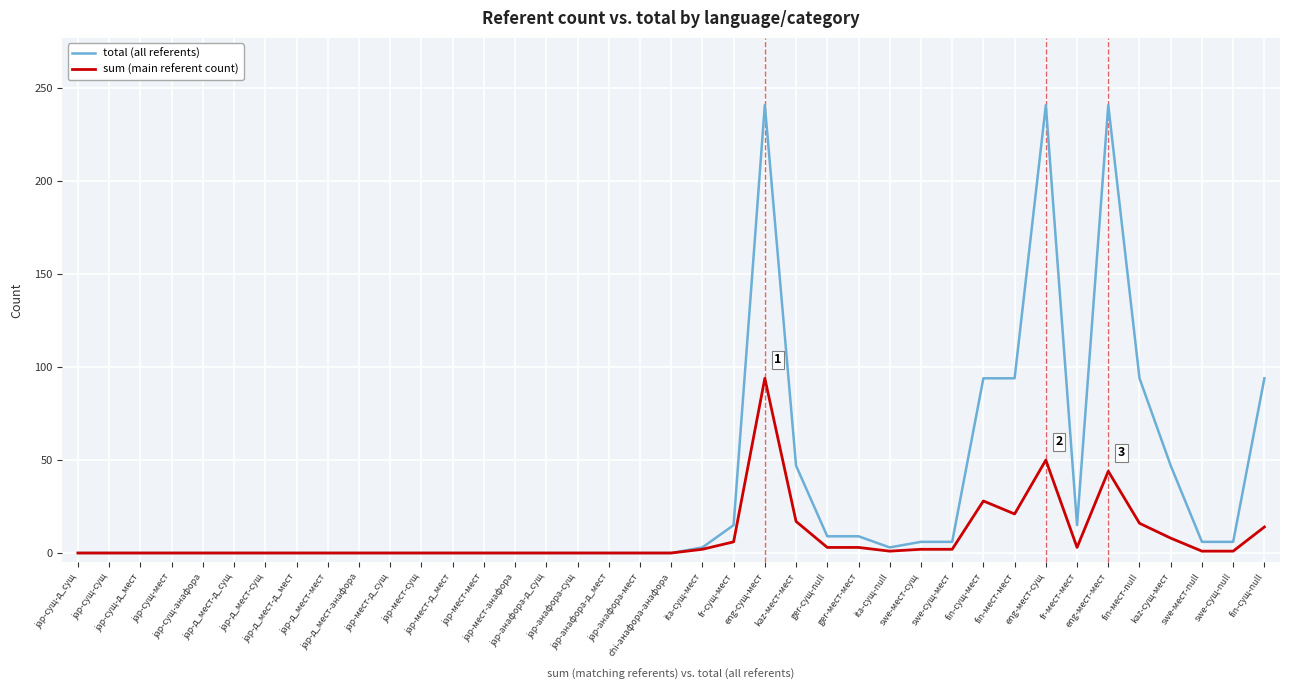

Which series has the largest total across all categories?

total (all referents)